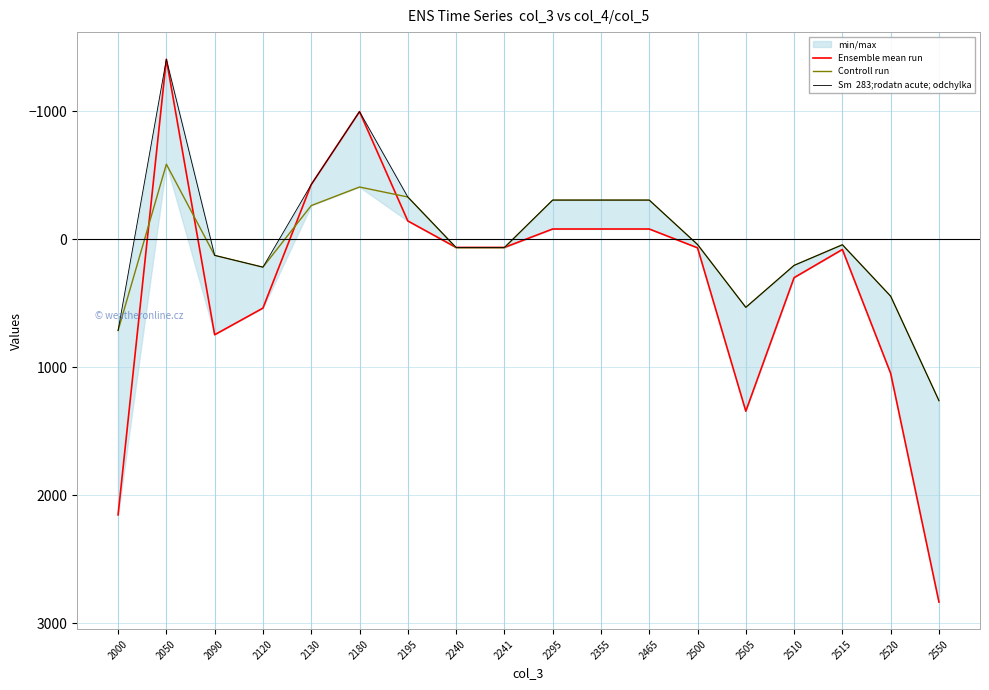

What is the lowest value of the Ensemble mean run series?

-1407